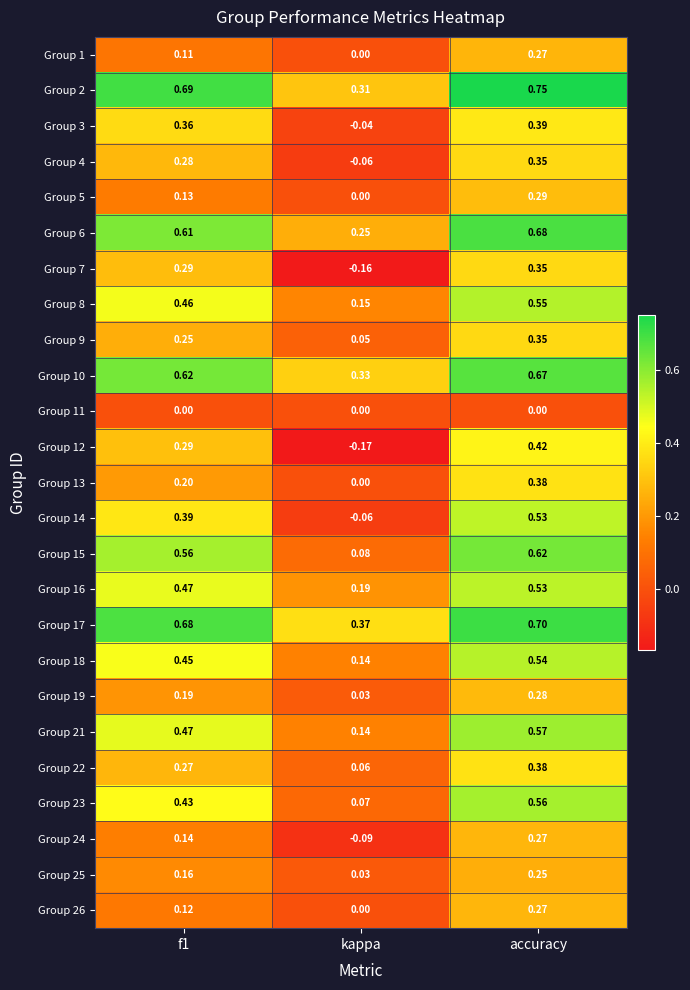

At which category is the sum across all series the highest?

accuracy